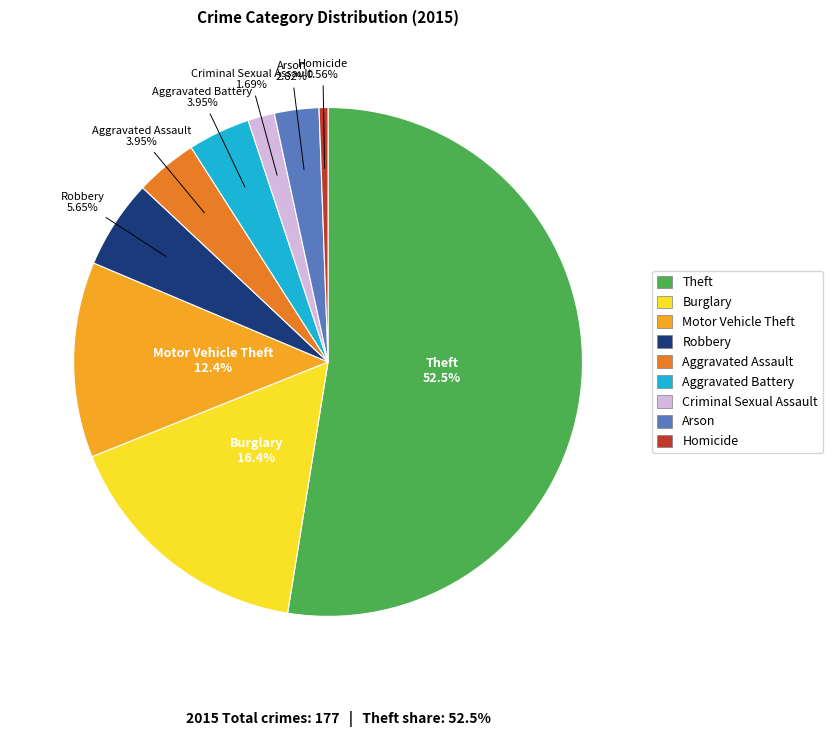

Which slice represents more than half of the pie?

Theft